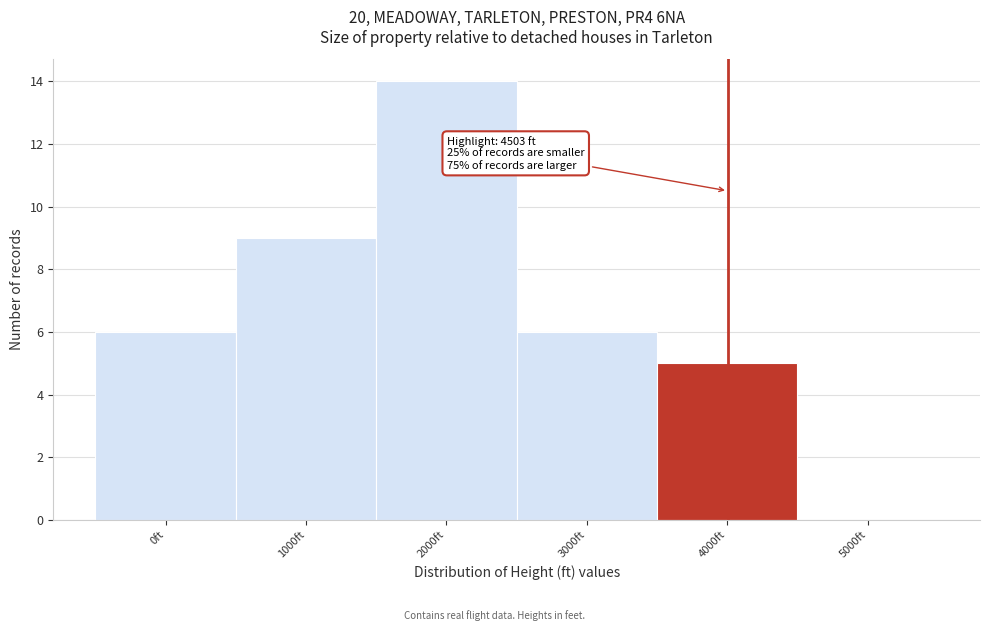

Reading left to right, extract all data points from this chart.

0ft=6	1000ft=9	2000ft=14	3000ft=6	4000ft=5	5000ft=0